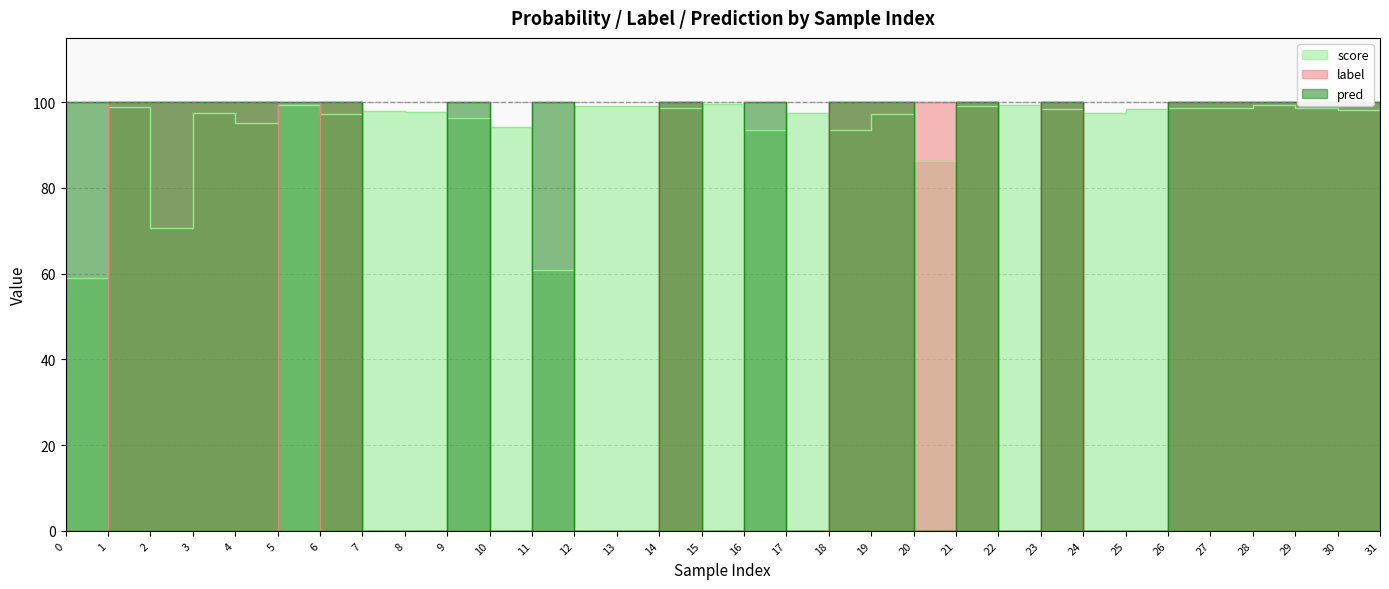

Reading left to right, transcribe all the data shown in this chart.

score: 0=59.0	1=98.8	2=70.7	3=97.6	4=95.2	5=99.5	6=97.2	7=98.0	8=97.8	9=96.4	10=94.1	11=60.9	12=99.2	13=99.2	14=98.7	15=99.6	16=93.5	17=97.4	18=93.6	19=97.2	20=86.4	21=99.0	22=99.4	23=98.4	24=97.6	25=98.3	26=98.5	27=98.7	28=99.4	29=98.7	30=98.1	31=99.3
label: 0=0.0	1=100.0	2=100.0	3=100.0	4=100.0	5=0.0	6=100.0	7=0.0	8=0.0	9=0.0	10=0.0	11=0.0	12=0.0	13=0.0	14=100.0	15=0.0	16=0.0	17=0.0	18=100.0	19=100.0	20=100.0	21=100.0	22=0.0	23=100.0	24=0.0	25=0.0	26=100.0	27=100.0	28=100.0	29=100.0	30=100.0	31=0.0
pred: 0=100.0	1=100.0	2=100.0	3=100.0	4=100.0	5=100.0	6=100.0	7=0.0	8=0.0	9=100.0	10=0.0	11=100.0	12=0.0	13=0.0	14=100.0	15=0.0	16=100.0	17=0.0	18=100.0	19=100.0	20=0.0	21=100.0	22=0.0	23=100.0	24=0.0	25=0.0	26=100.0	27=100.0	28=100.0	29=100.0	30=100.0	31=0.0